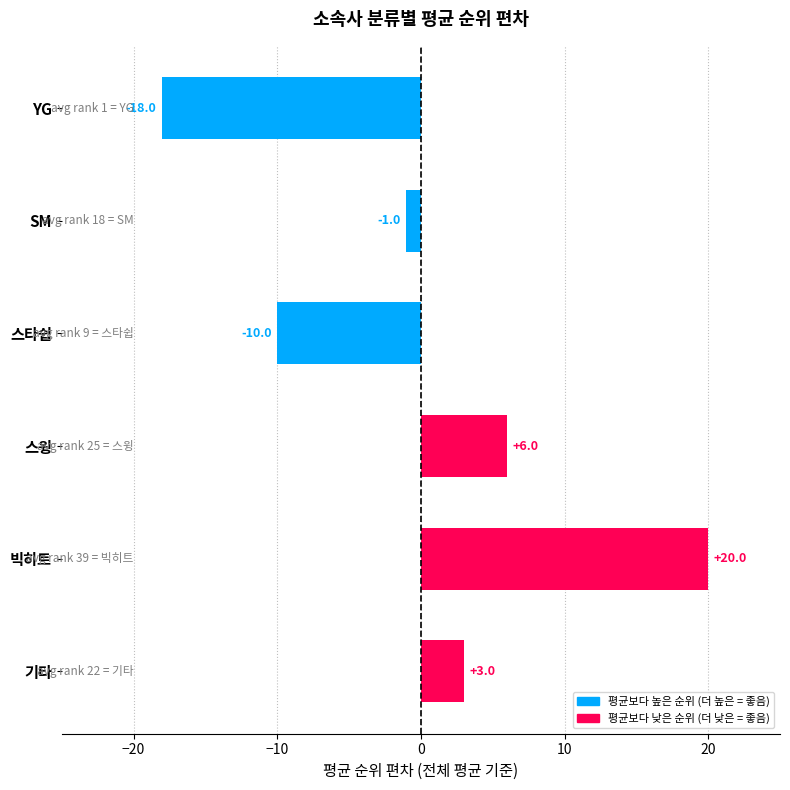

Is it true that the value at YG is -25?

False